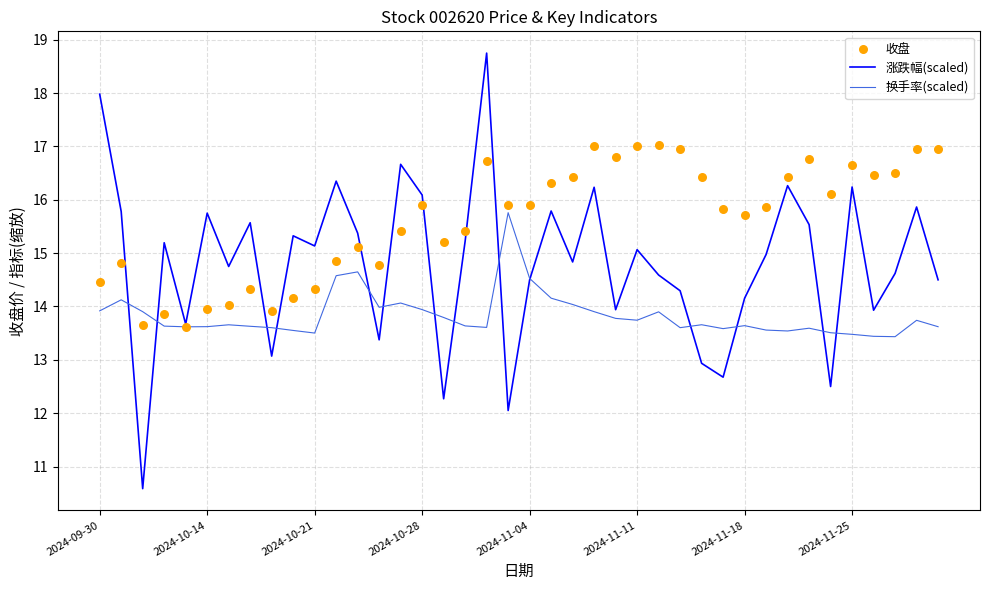

Which series has the largest total across all categories?

收盘